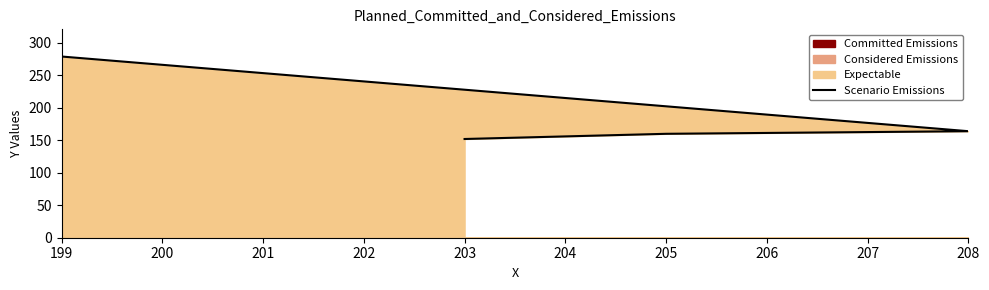

What is the average value?

189